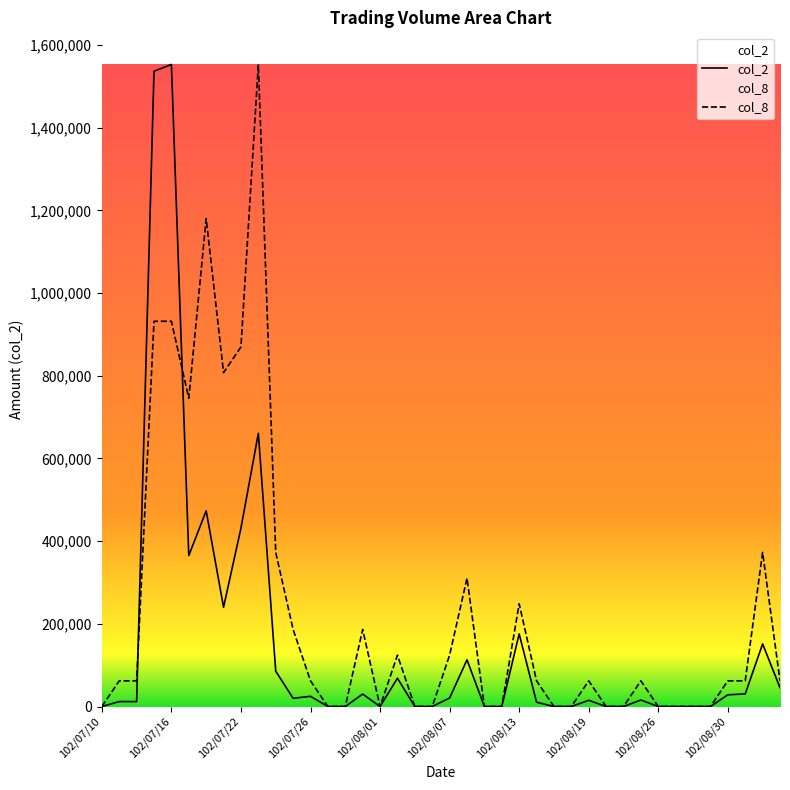

Reading right to left, transcribe all the data shown in this chart.

col_2: 45570.0	151400.0	30400.0	28400.0	0.0	0.0	0.0	0.0	15750.0	0.0	0.0	15000.0	0.0	0.0	10500.0	175700.0	0.0	0.0	112950.0	20640.0	0.0	0.0	68400.0	0.0	30150.0	0.0	0.0	24640.0	19900.0	85440.0	660690.0	431410.0	240140.0	473230.0	365100.0	1552790.0	1536270.0	11900.0	12000.0	0.0
col_8: 62111.6	372669.6	62111.6	62111.6	0.0	0.0	0.0	0.0	62111.6	0.0	0.0	62111.6	0.0	0.0	62111.6	248446.4	0.0	0.0	310558.0	124223.2	0.0	0.0	124223.2	0.0	186334.8	0.0	0.0	62111.6	186334.8	372669.6	1552790.0	869562.4	807450.8	1180120.4	745339.2	931674.0	931674.0	62111.6	62111.6	0.0